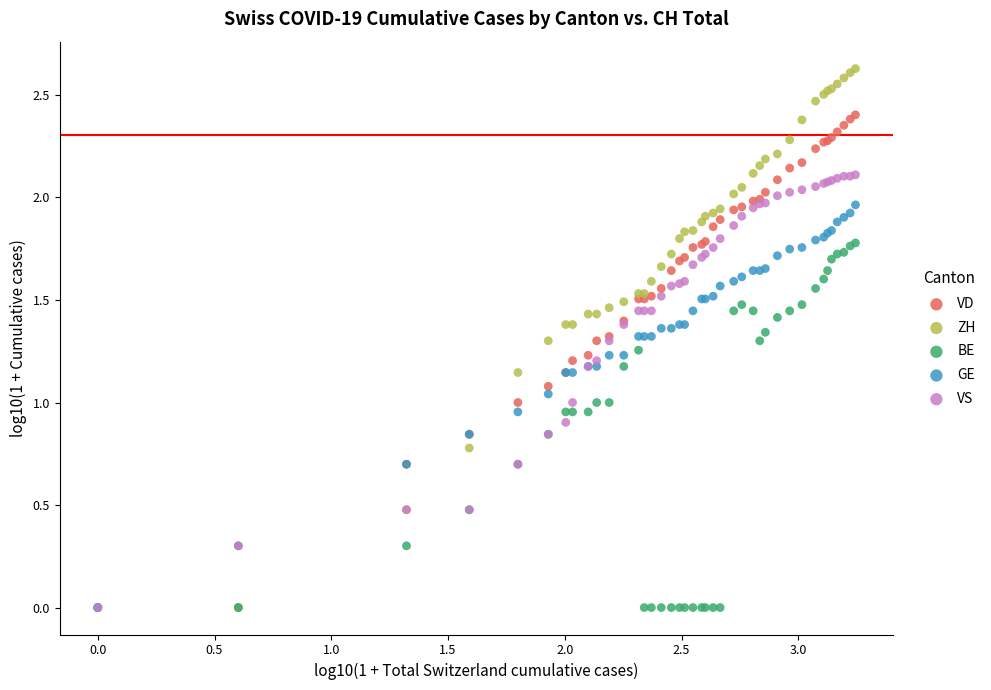

What are all the series names shown in the legend?

VD, ZH, BE, GE, VS